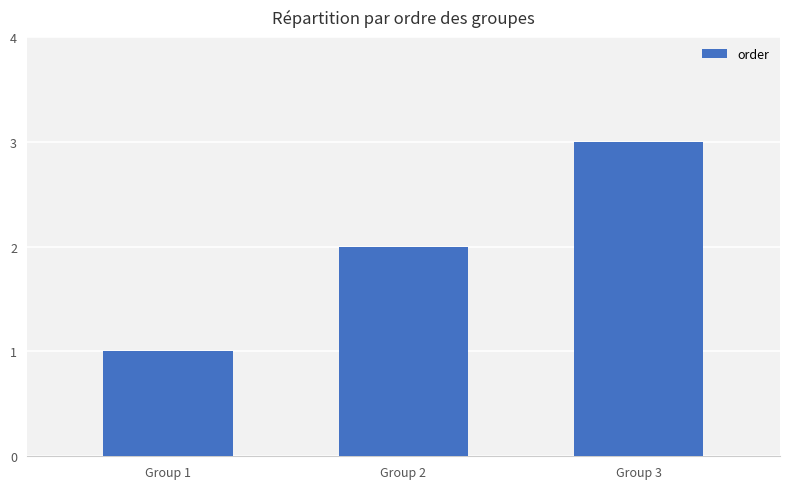

What is the value of the 3rd bar from the left?

3